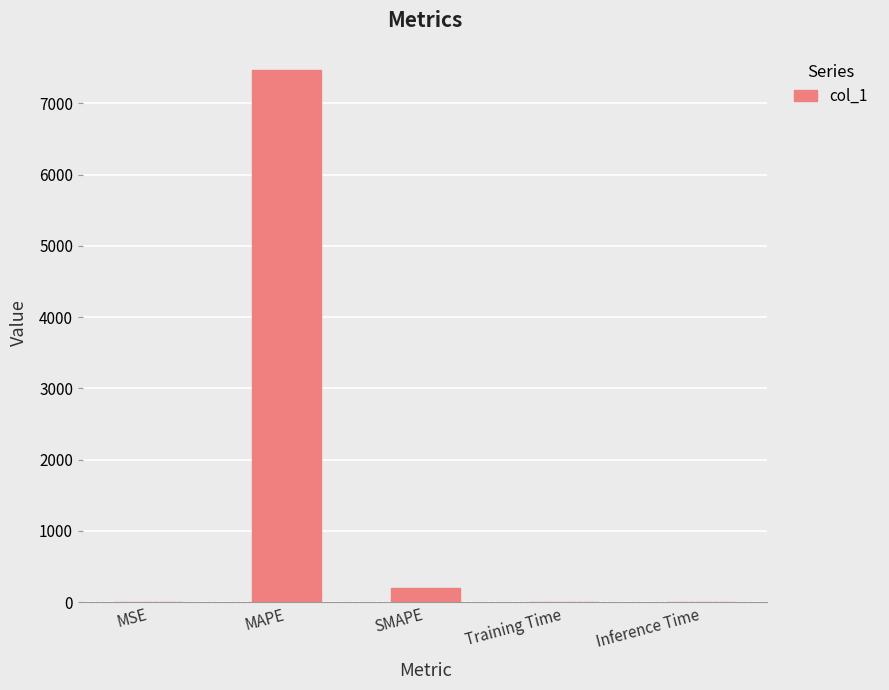

Between SMAPE and MAPE, which is larger?

MAPE